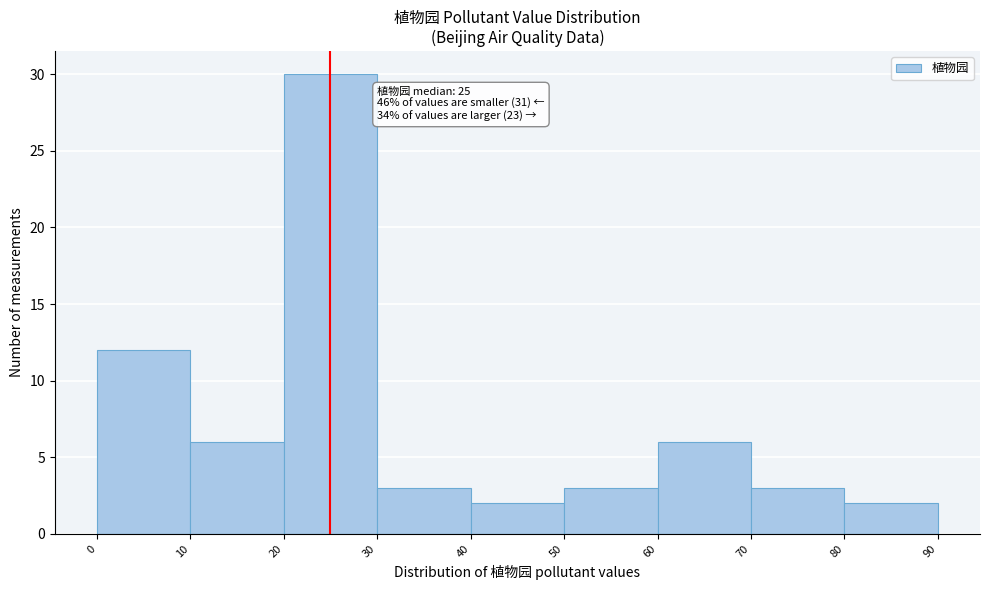

Over which range of the x-axis is the bar tallest?

20 to 30